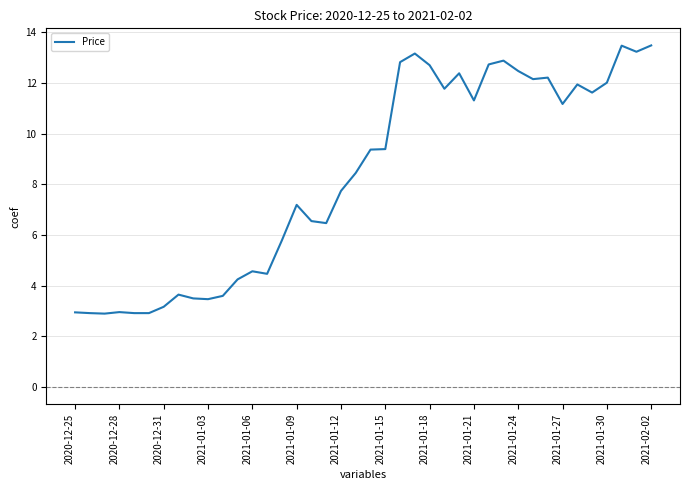

What is the difference between the maximum and minimum values?

10.6